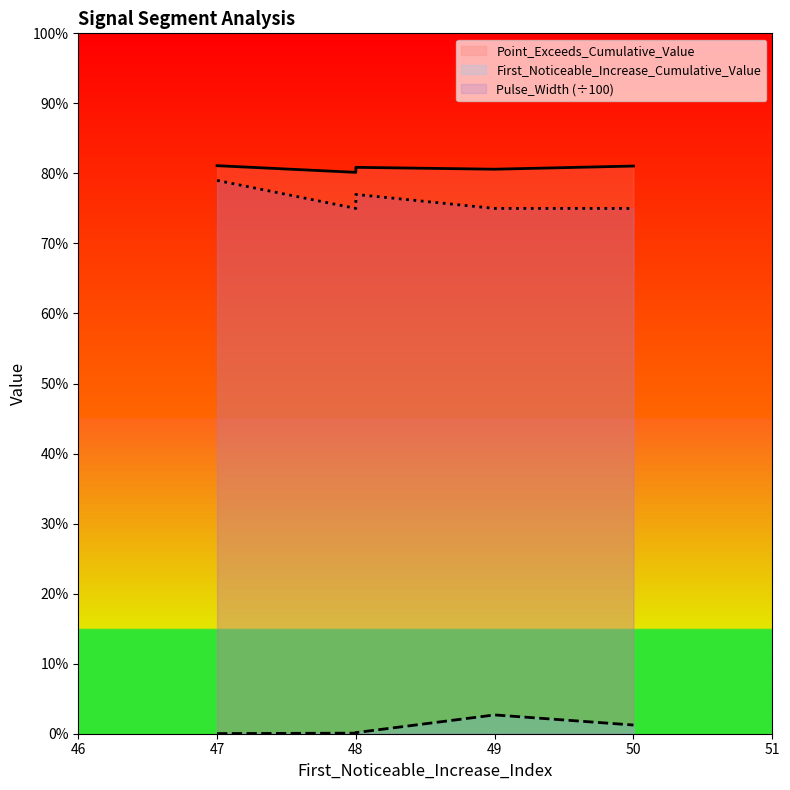

What is the spread (max minus min) of values at 50?

0.8